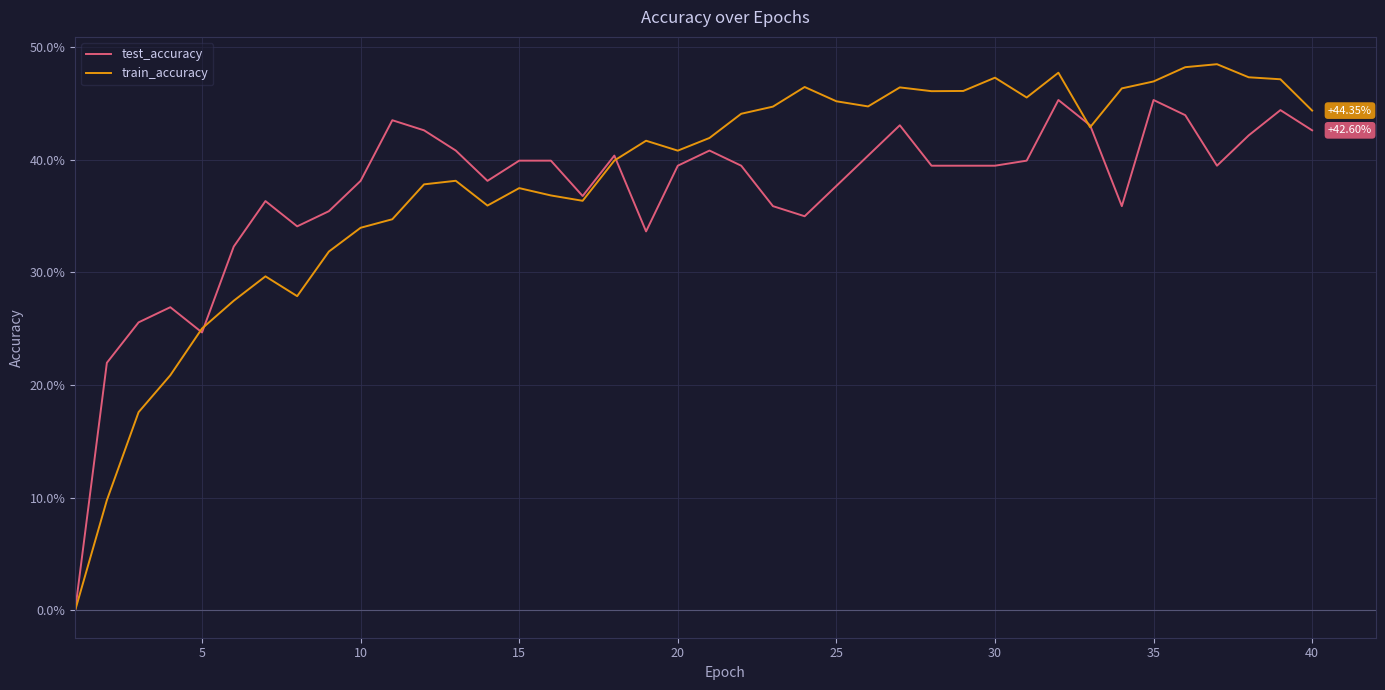

True or false: train_accuracy has more than 2 interior local peaks.

True